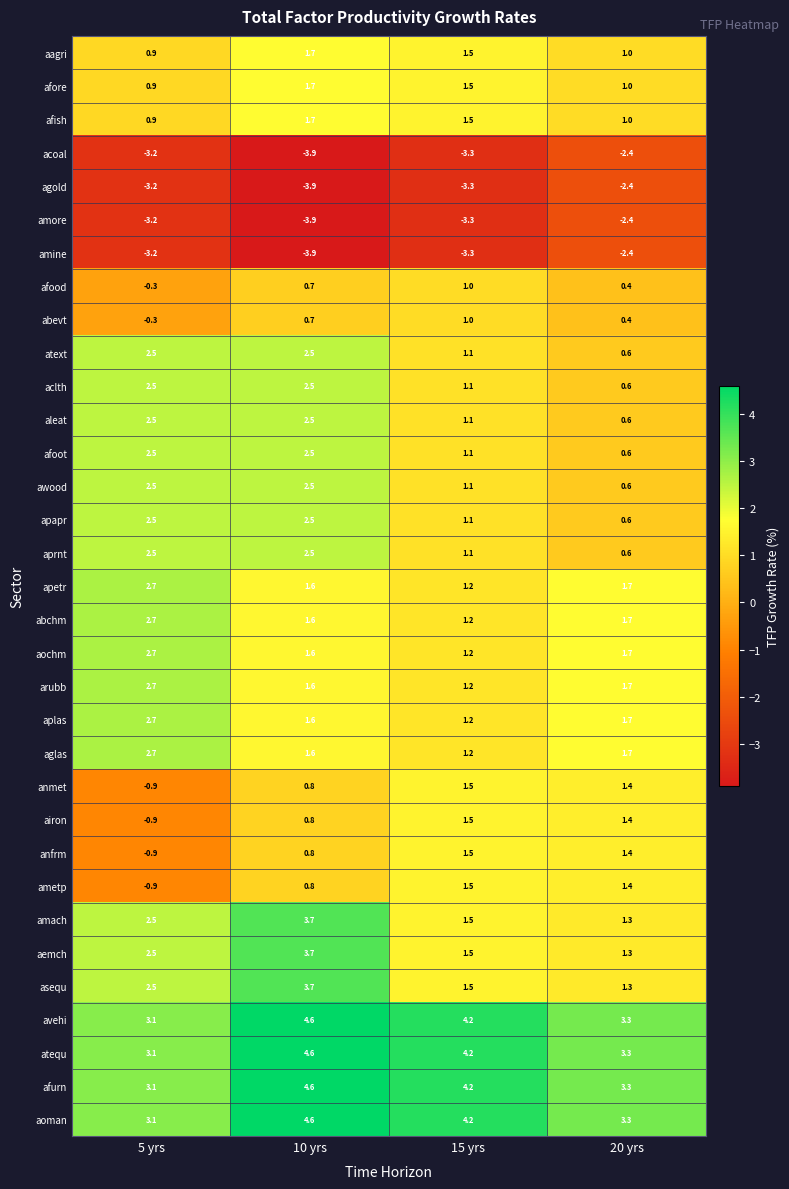

What is the total value across all series at 20 yrs?

31.3